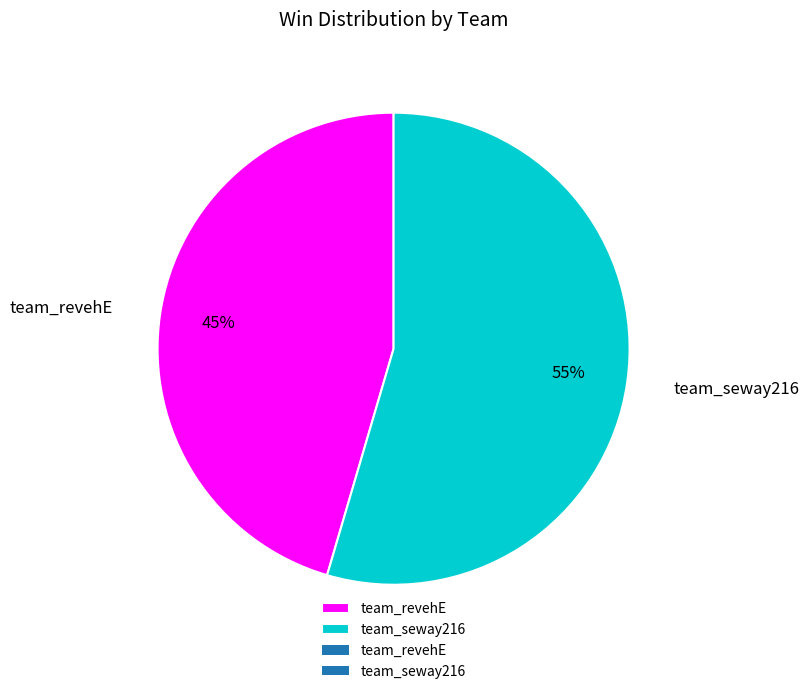

Do team_seway216 and team_revehE together represent more than half of the pie?

Yes